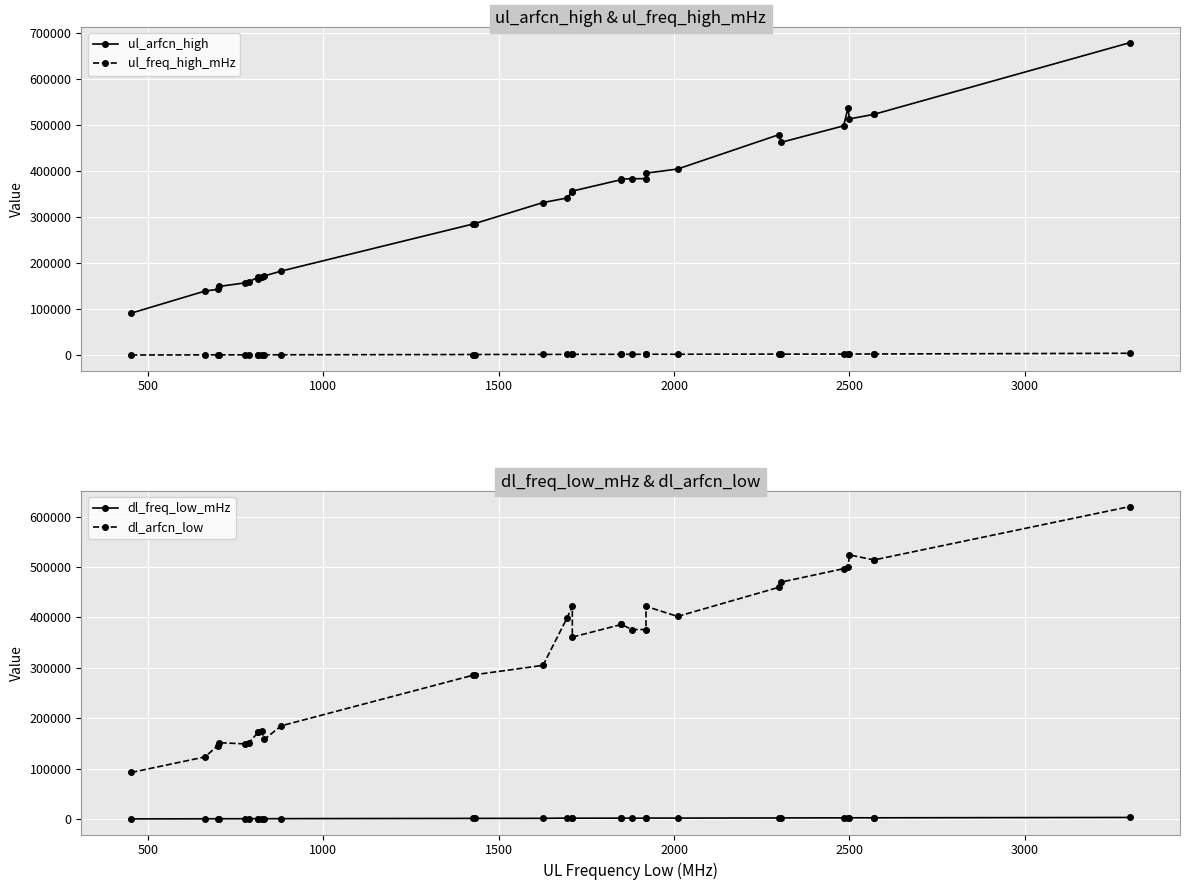

True or false: ul_arfcn_high and dl_arfcn_low cross at least once.

True